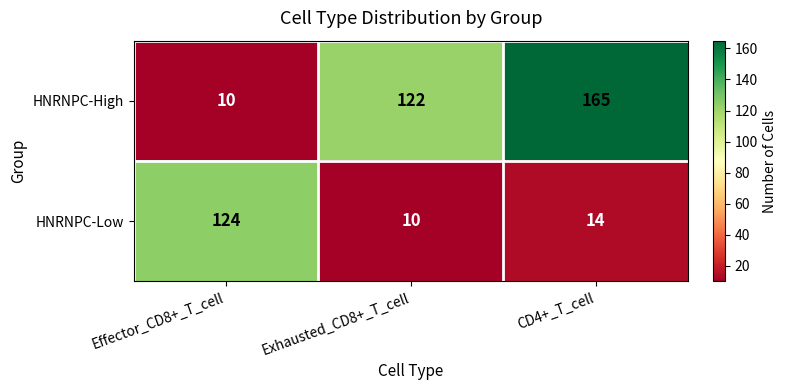

What is the difference between the HNRNPC-High values at Exhausted_CD8+_T_cell and CD4+_T_cell?

43